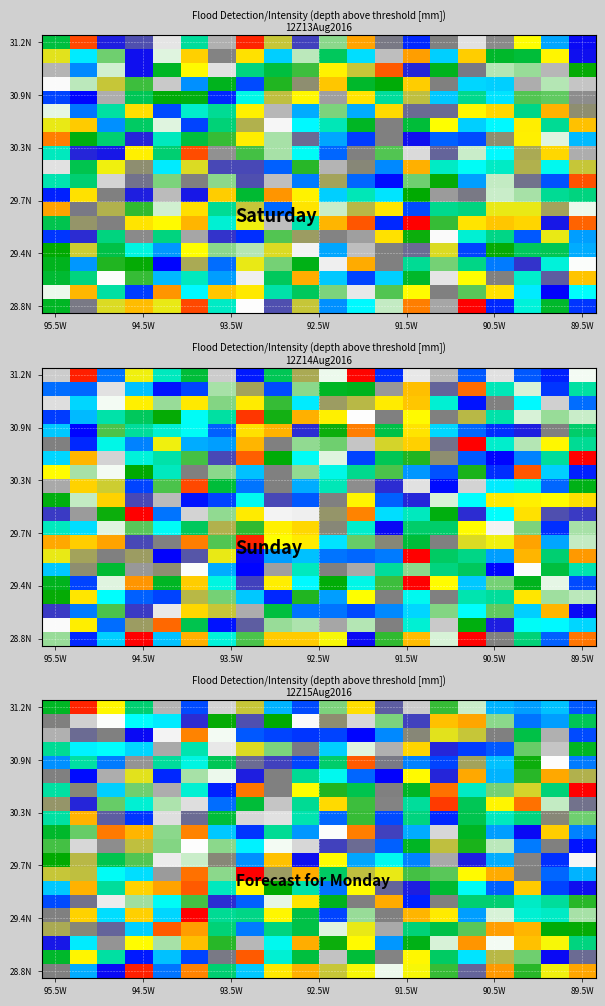

What is the maximum value shown in the chart?

160.0